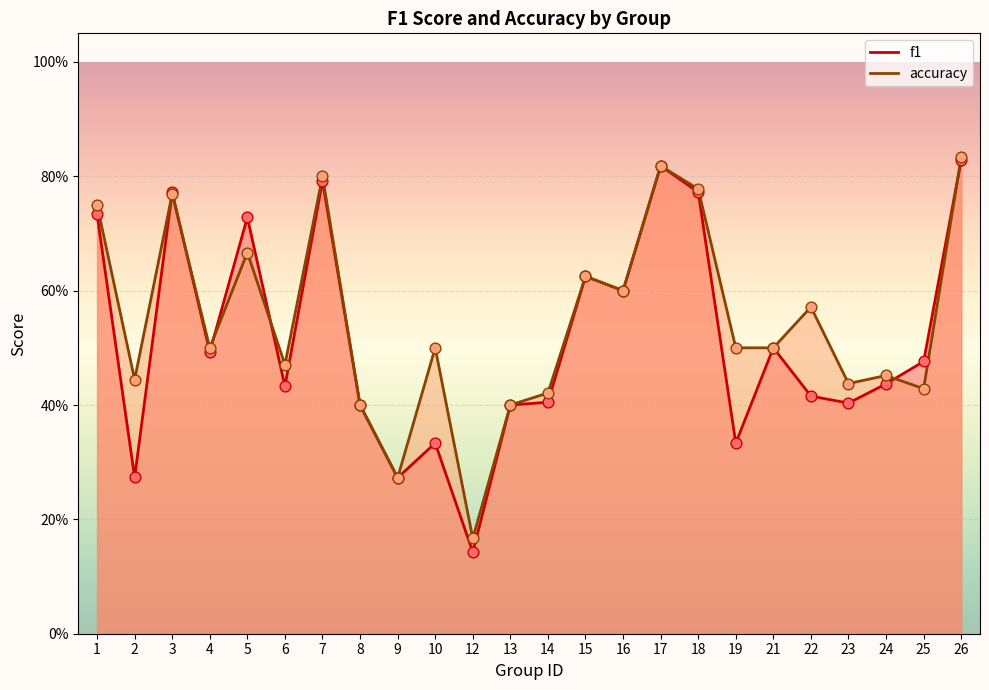

Which series reaches the maximum Y coordinate?

accuracy